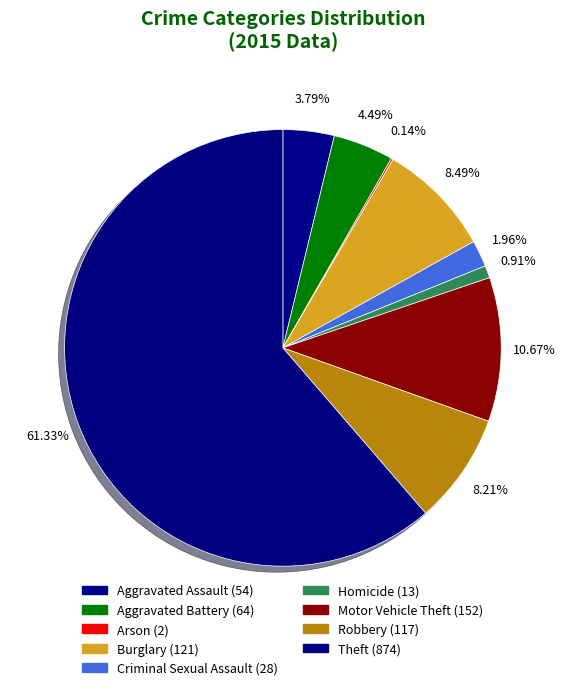

What is the smallest slice in the pie chart?

Arson